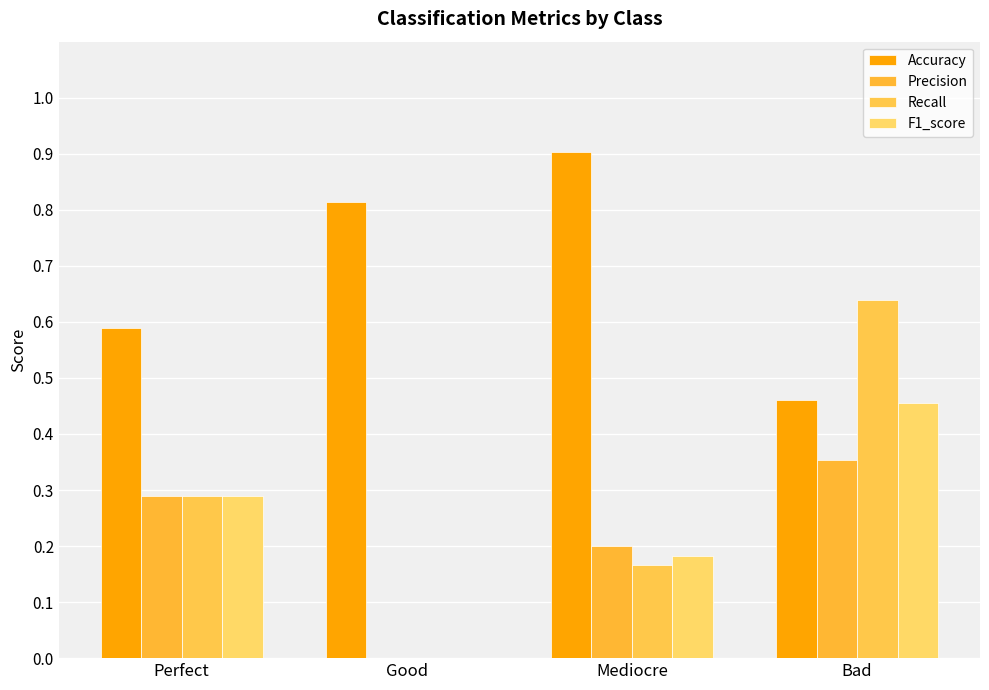

What is the difference between the maximum and minimum values in the Precision series?

0.4